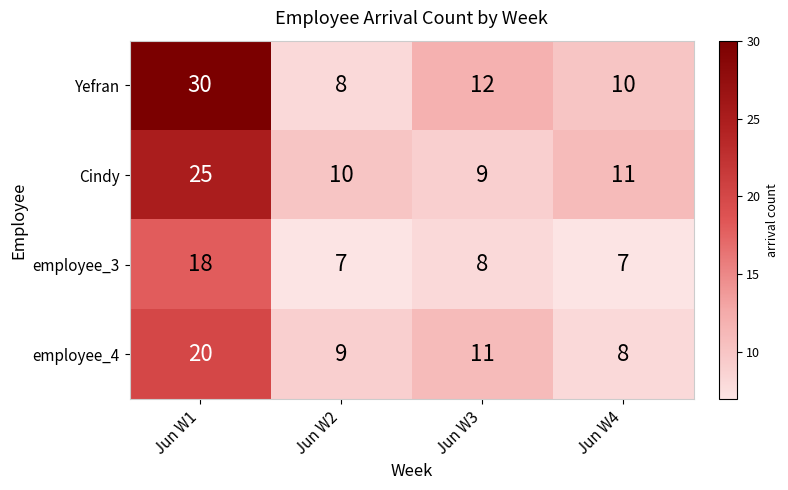

Reading right to left, list all the values displayed in this chart.

Yefran: 10	12	8	30
Cindy: 11	9	10	25
employee_3: 7	8	7	18
employee_4: 8	11	9	20